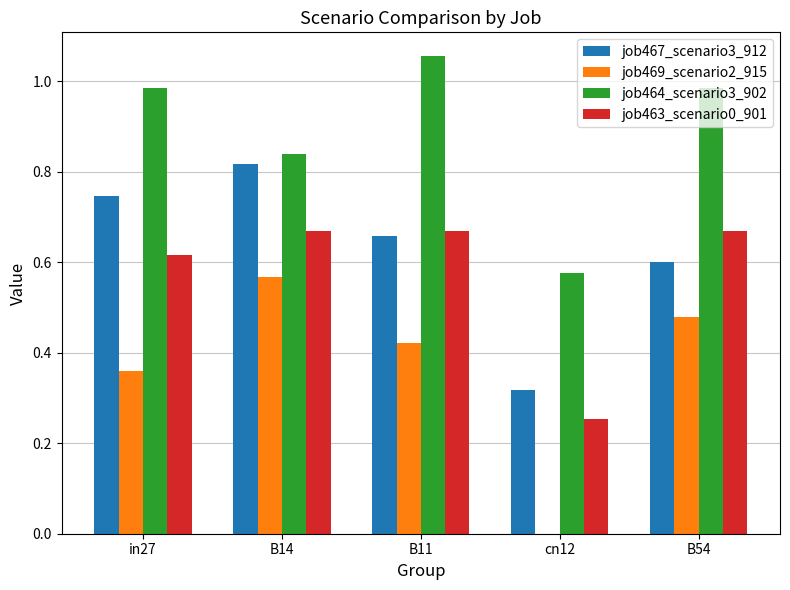

How many groups of bars are there?

5